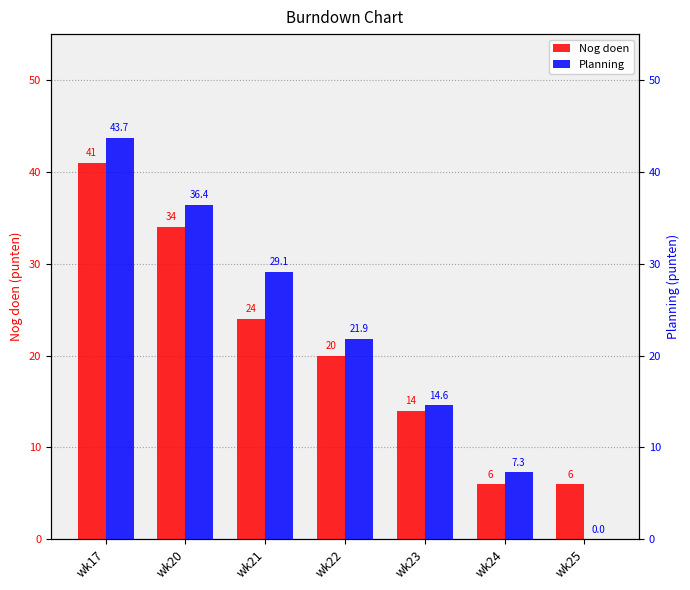

What are all the series names shown in the legend?

Nog doen, Planning